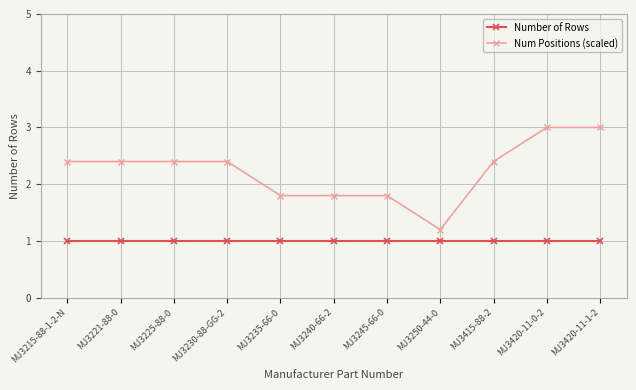

What is the difference between the maximum and second lowest values in the Num Positions (scaled) series?

1.2